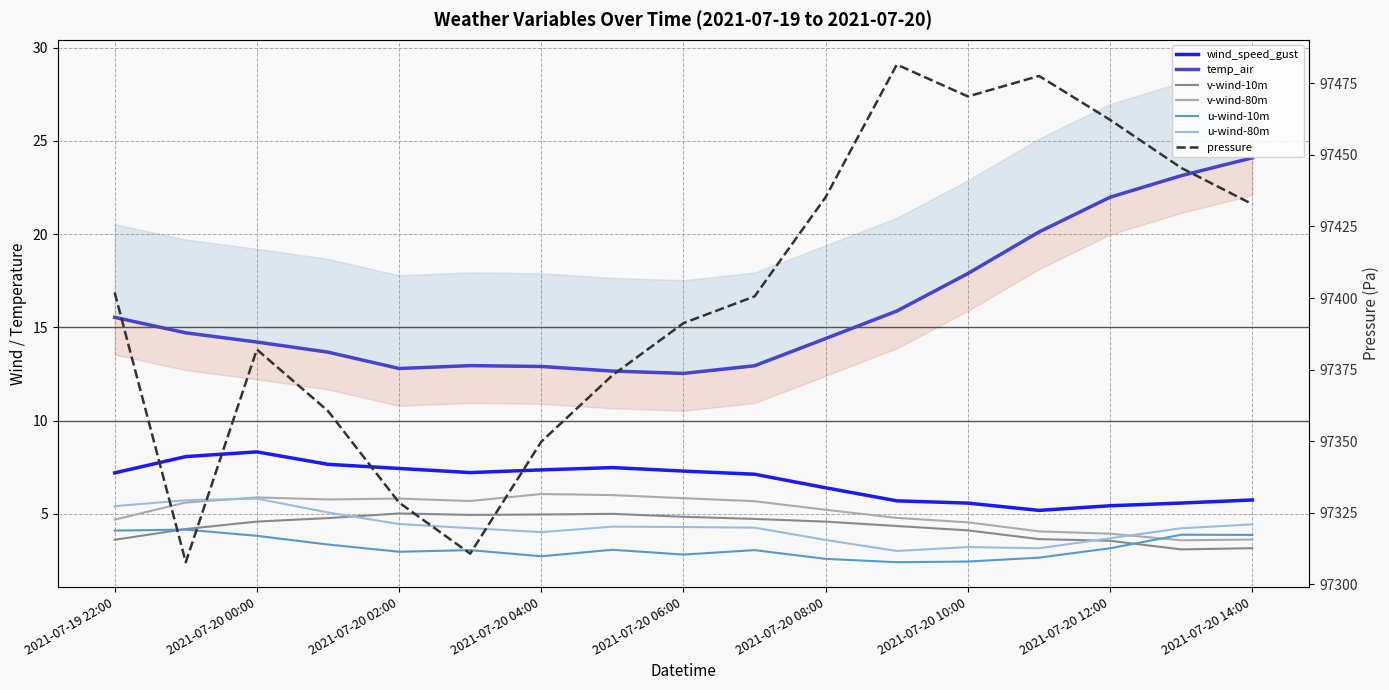

Read the u-wind-80m value at 2021-07-20 09:00.

3.0